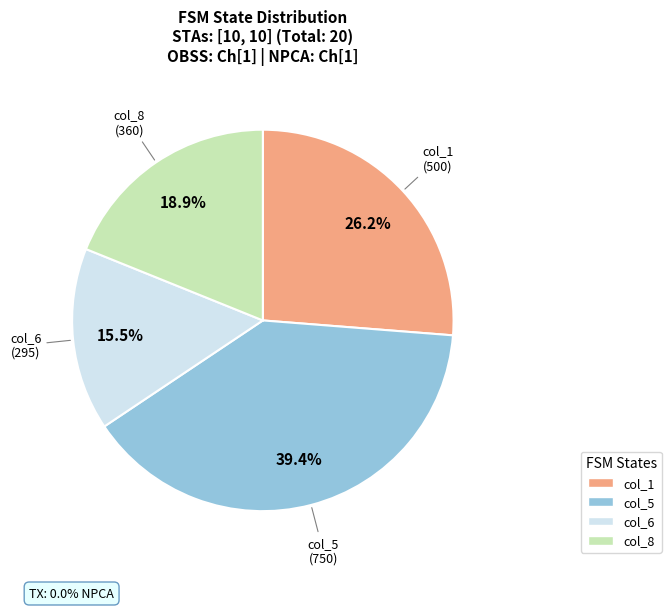

To the nearest percent, what is the combined percentage of col_1 and col_5?

66%